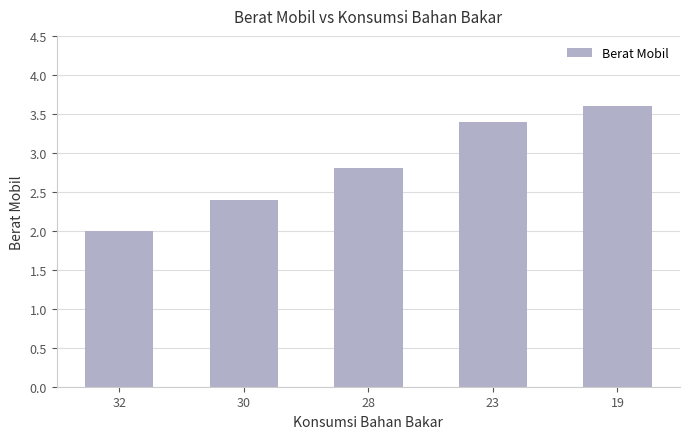

What is the value of the 1st bar from the left?

2.0